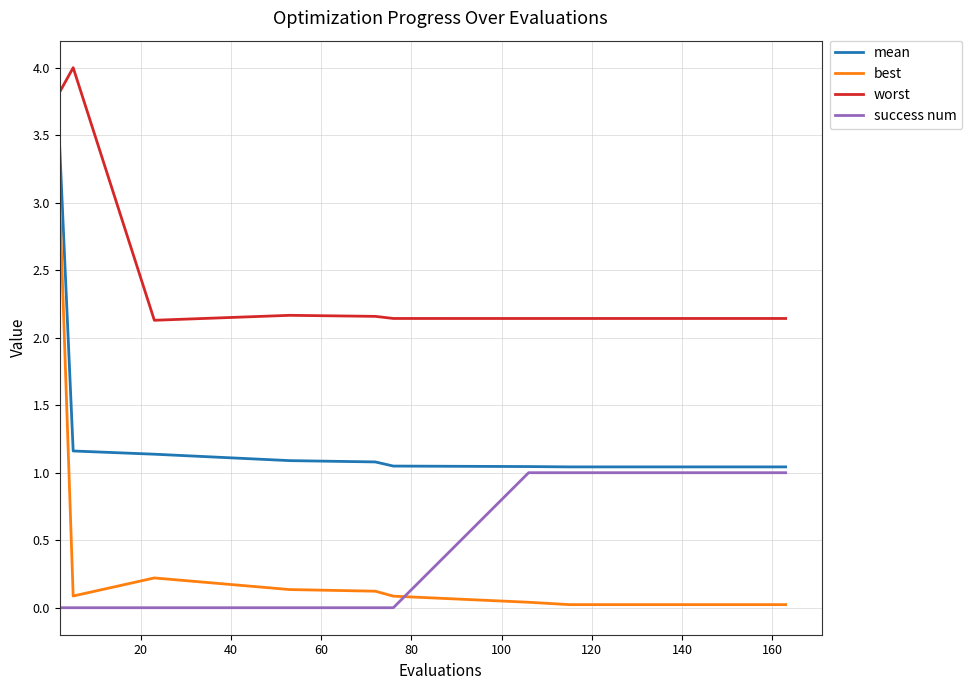

Rank the series by their maximum value, from highest to lowest.

worst, mean, best, success num